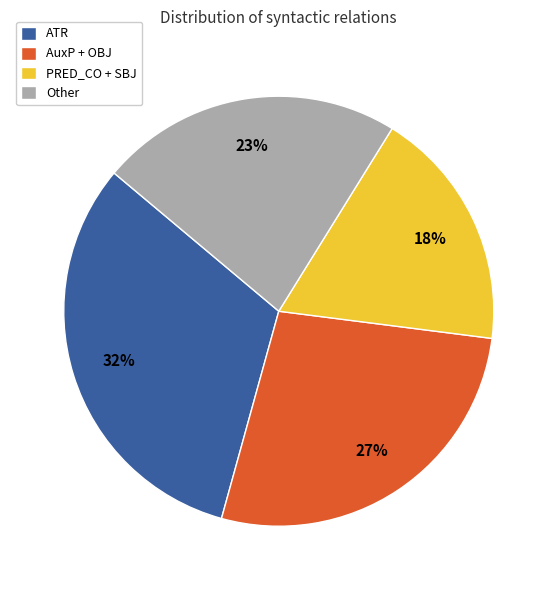

Is there a majority slice in this chart?

No